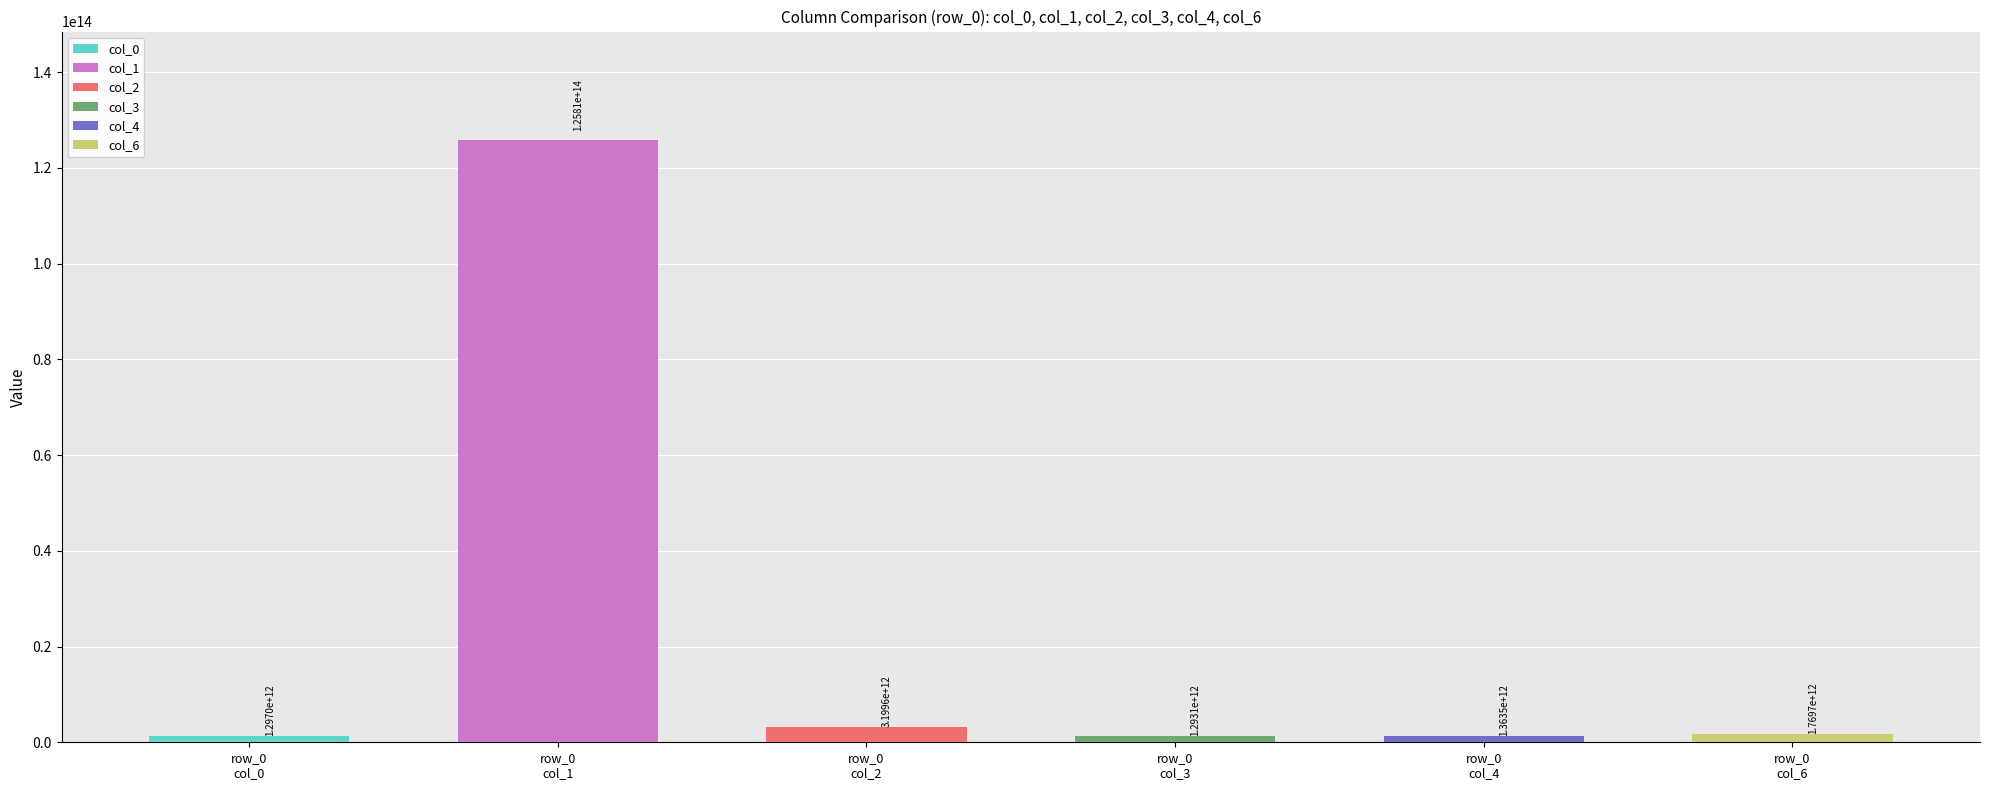

At how many categories does at least one series exceed 16910159213292?

1